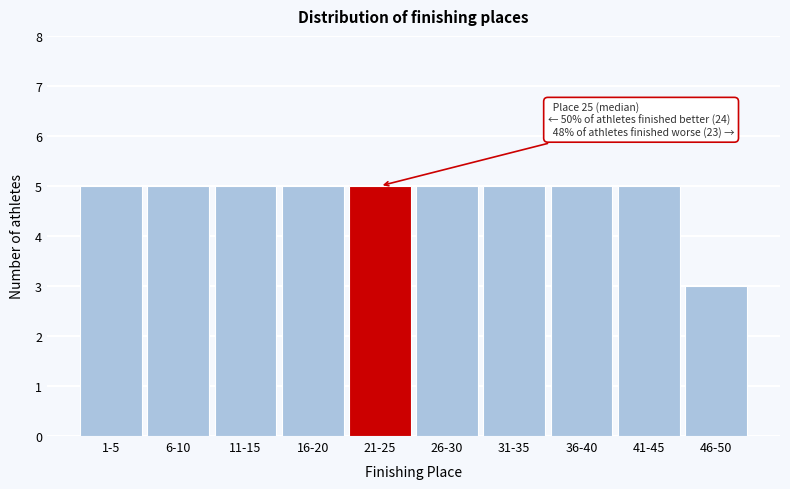

Reading left to right, extract all data points from this chart.

1-5=5	6-10=5	11-15=5	16-20=5	21-25=5	26-30=5	31-35=5	36-40=5	41-45=5	46-50=3